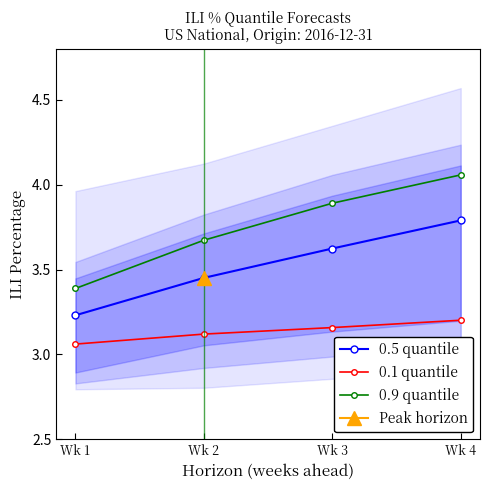

What is the maximum value for 0.5 quantile?

3.8